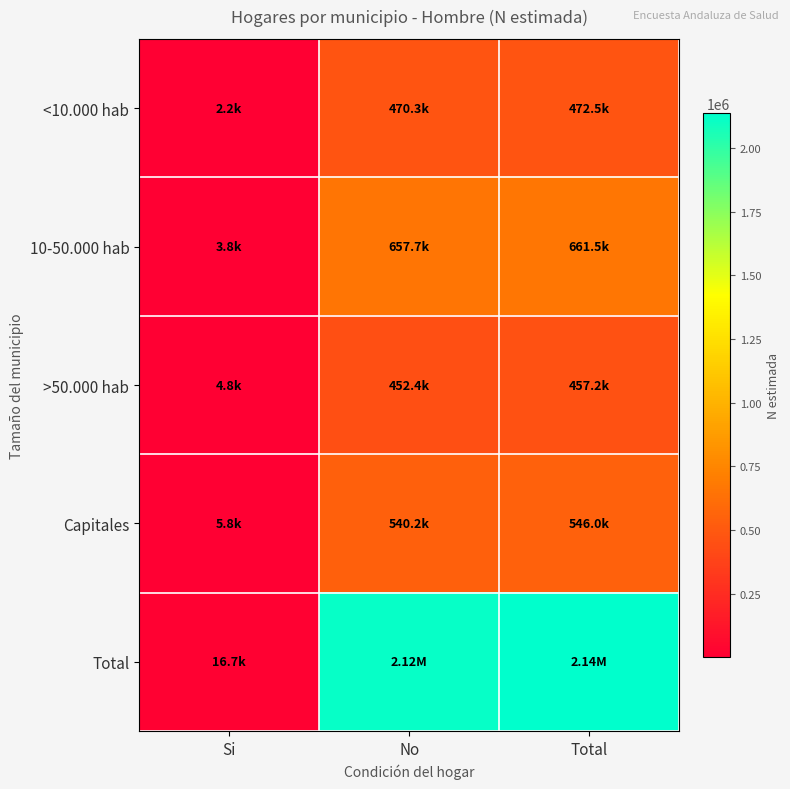

At No, list the series in order from smallest to largest.

>50.000 hab, <10.000 hab, Capitales, 10-50.000 hab, Total